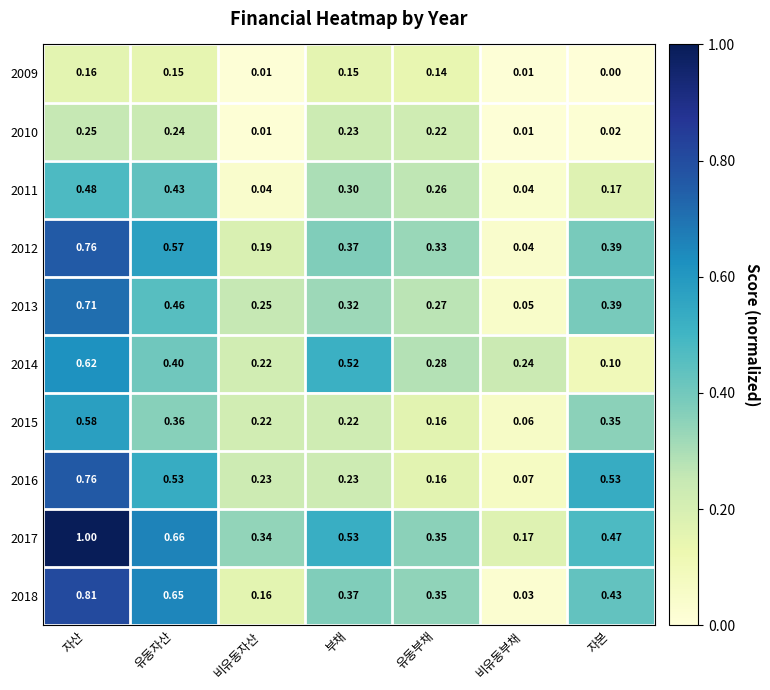

Which category has the lowest value in the 2018 series?

비유동부채